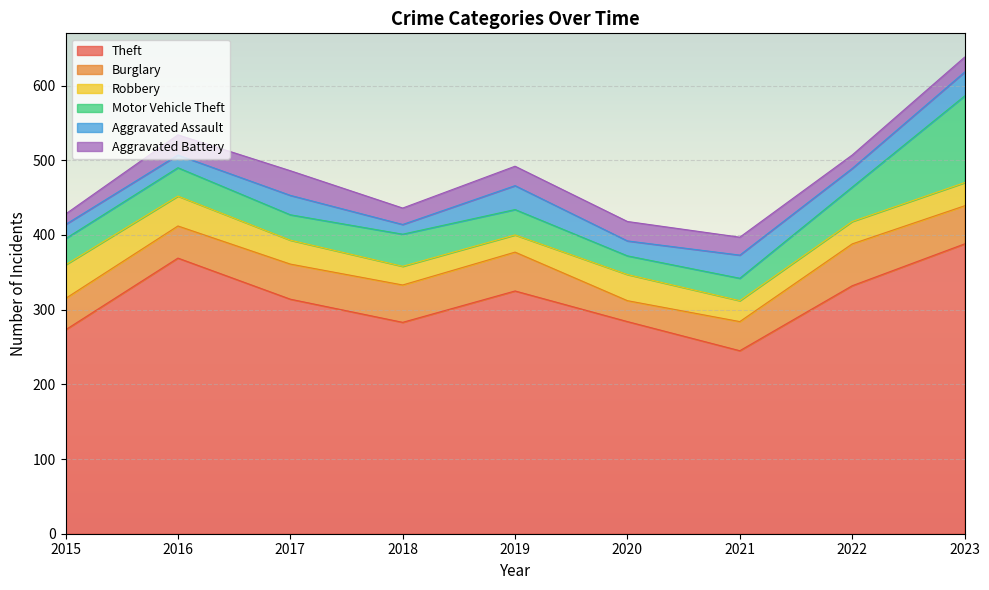

Which series has the widest spread of values?

Theft